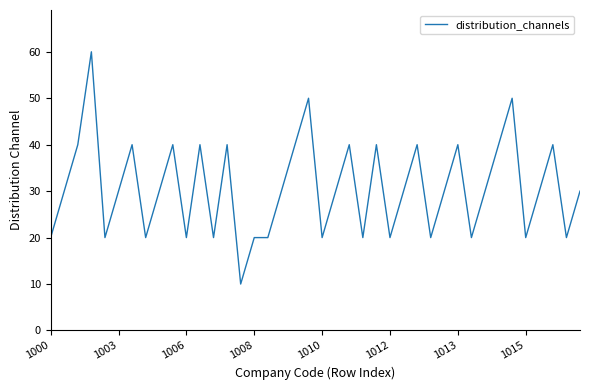

How many values are between 20 and 40?

36